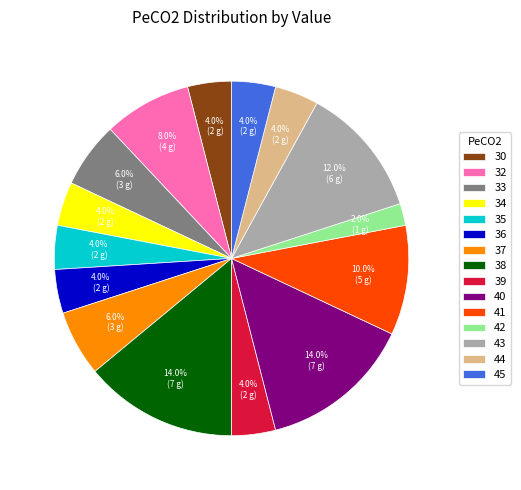

Combined, what portion of the pie is 32 and 39?

12.0%